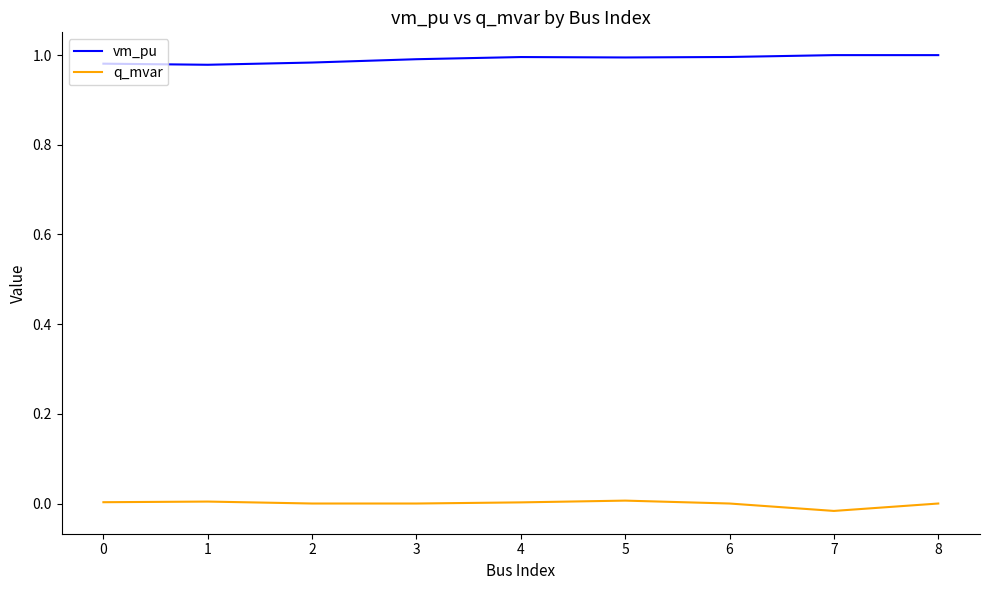

Is it true that vm_pu equals 1.0 at 7?

True